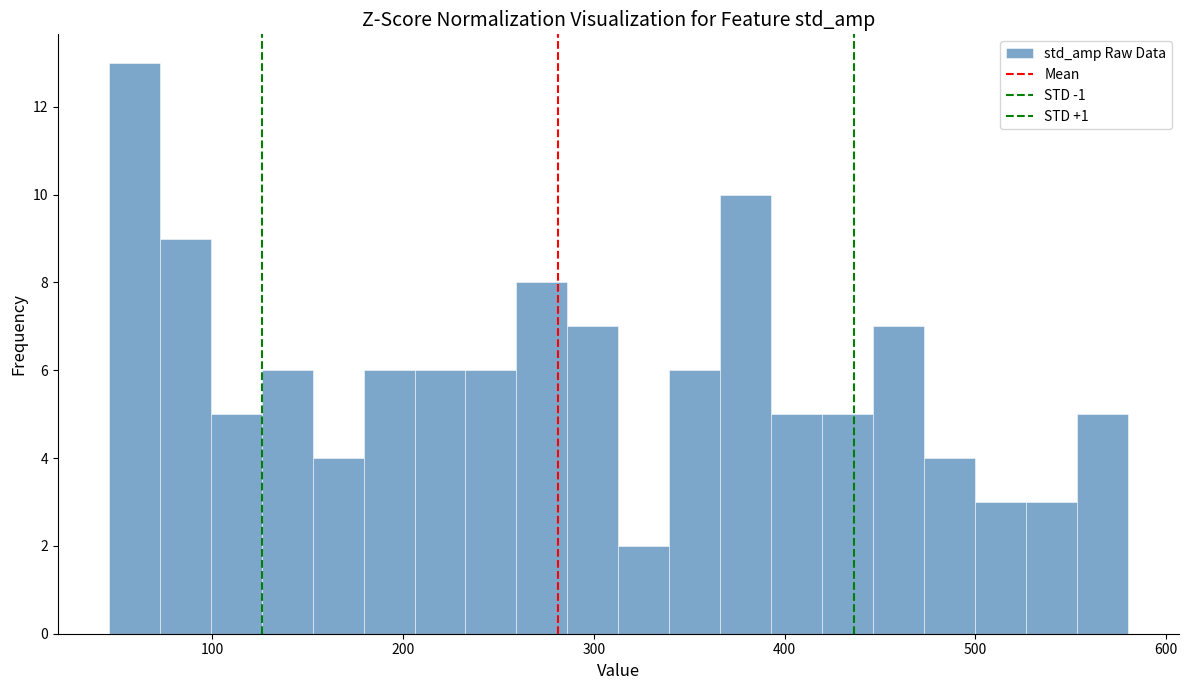

Read against the x-axis, roughly where is the centre of the tallest bar?

60